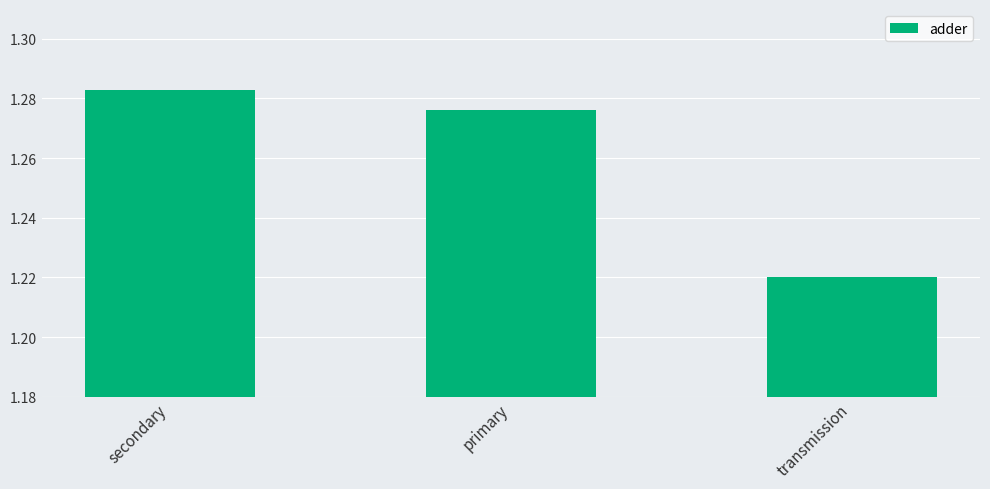

Which category has the highest value across all series?

secondary